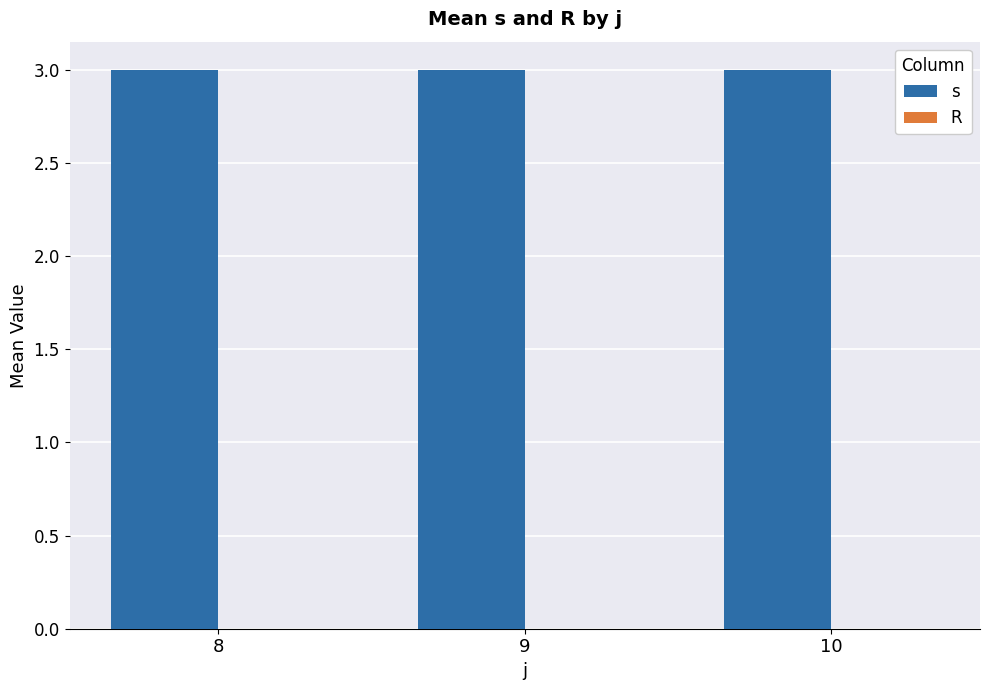

What value does the s series have at 9?

3